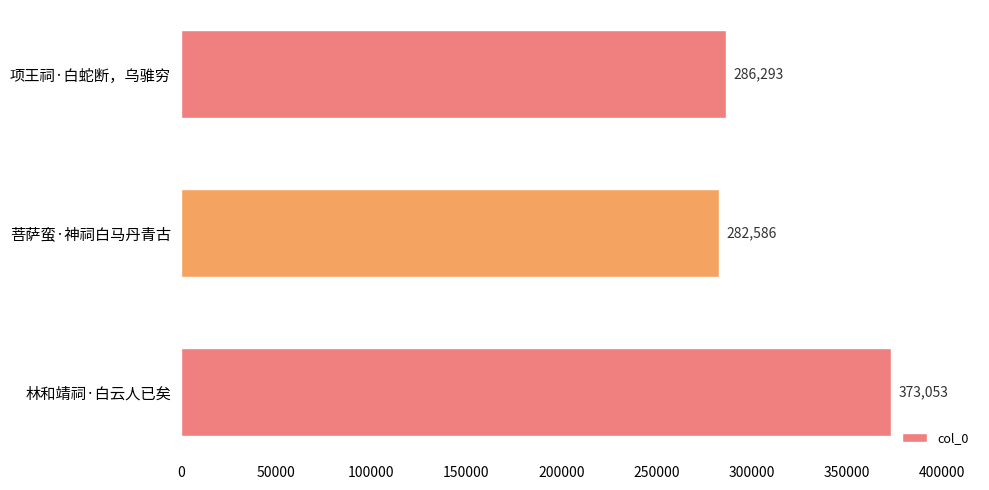

At which category does the chart reach its peak across all series?

林和靖祠·白云人已矣